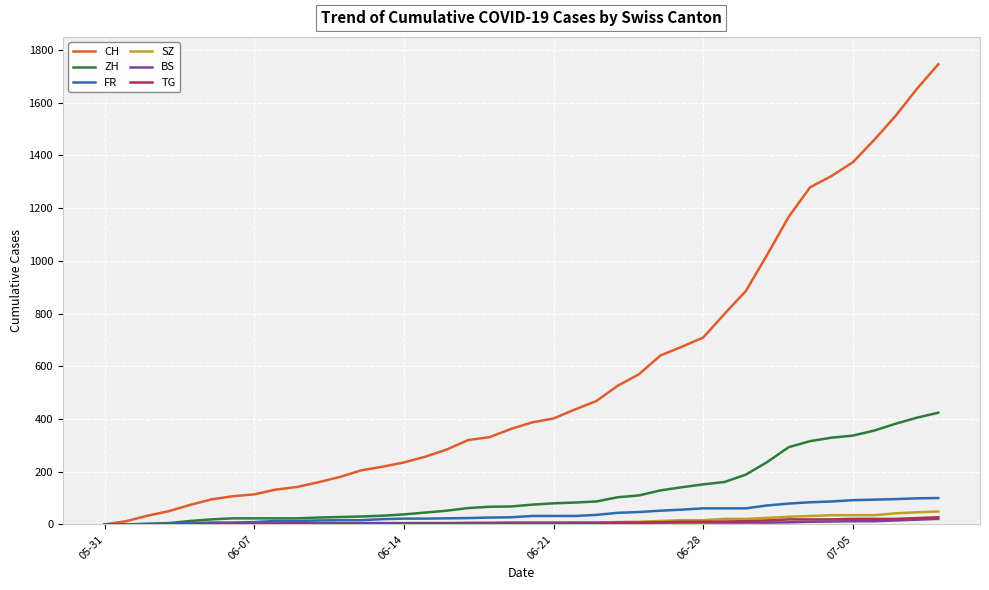

Which series has the largest range (max minus min)?

CH